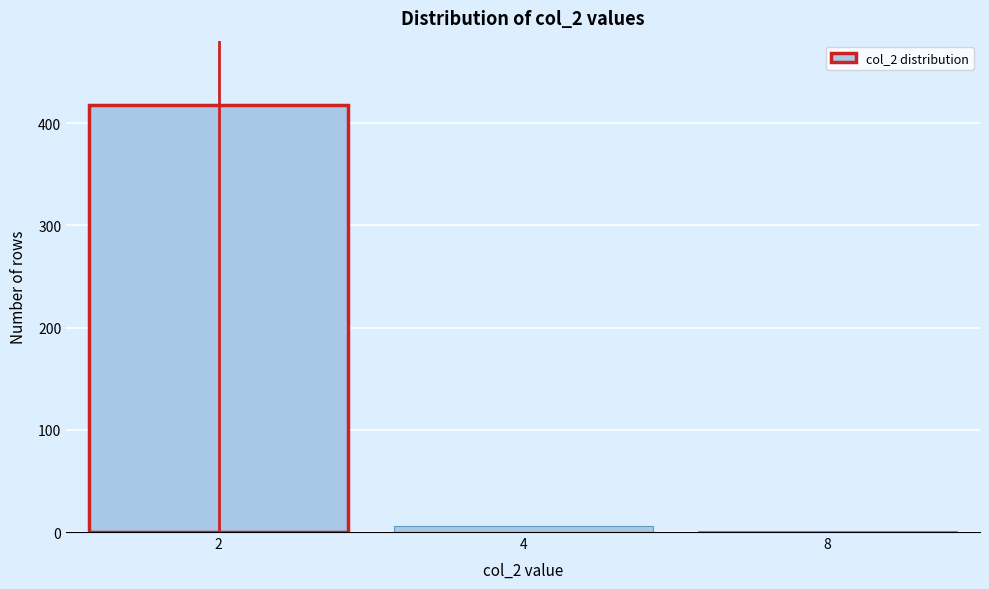

Reading right to left, what are all the values shown in this chart?

8=1	4=6	2=418